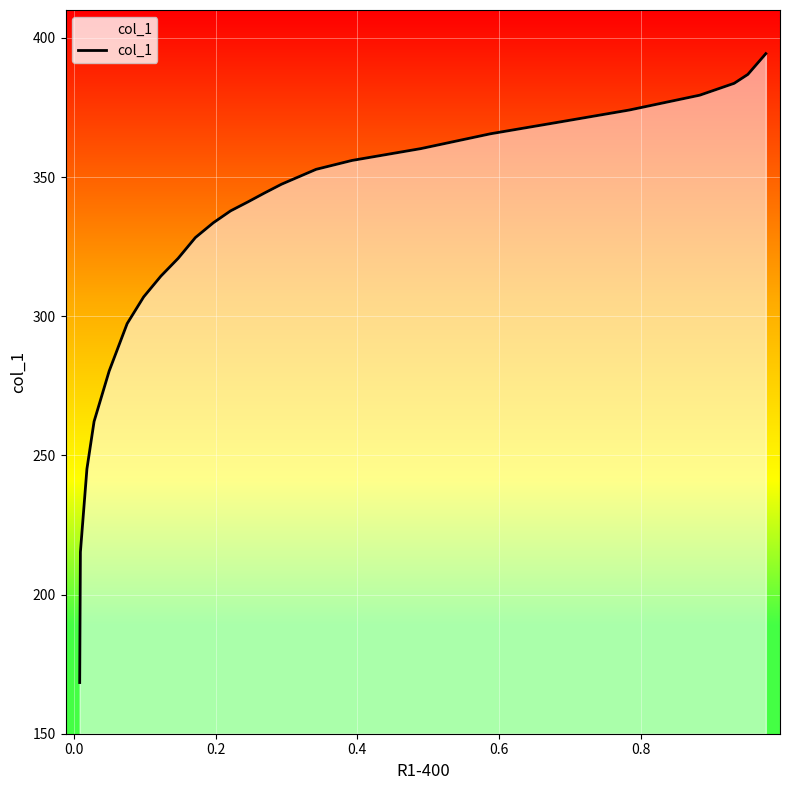

What is the greatest value displayed?

394.3